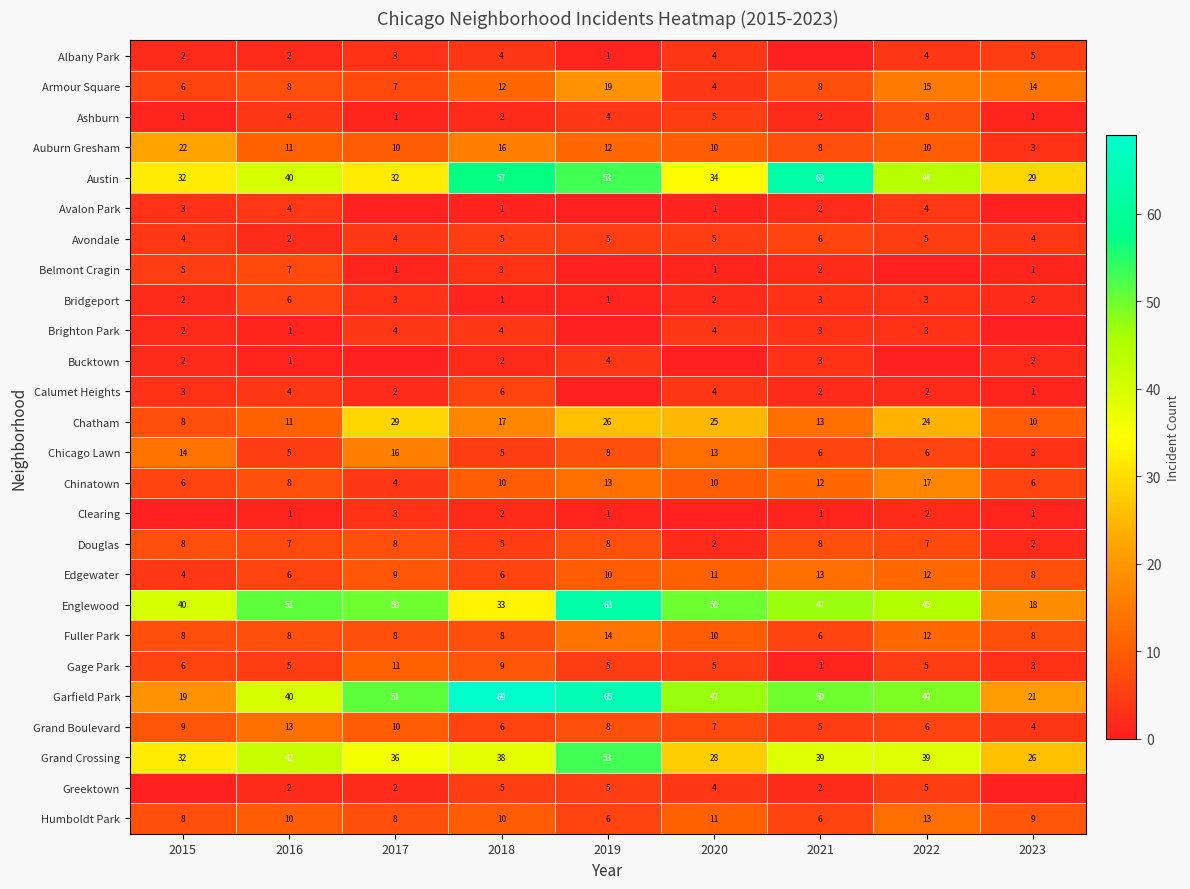

The Grand Boulevard series shows 11 at 2018. True or false?

False